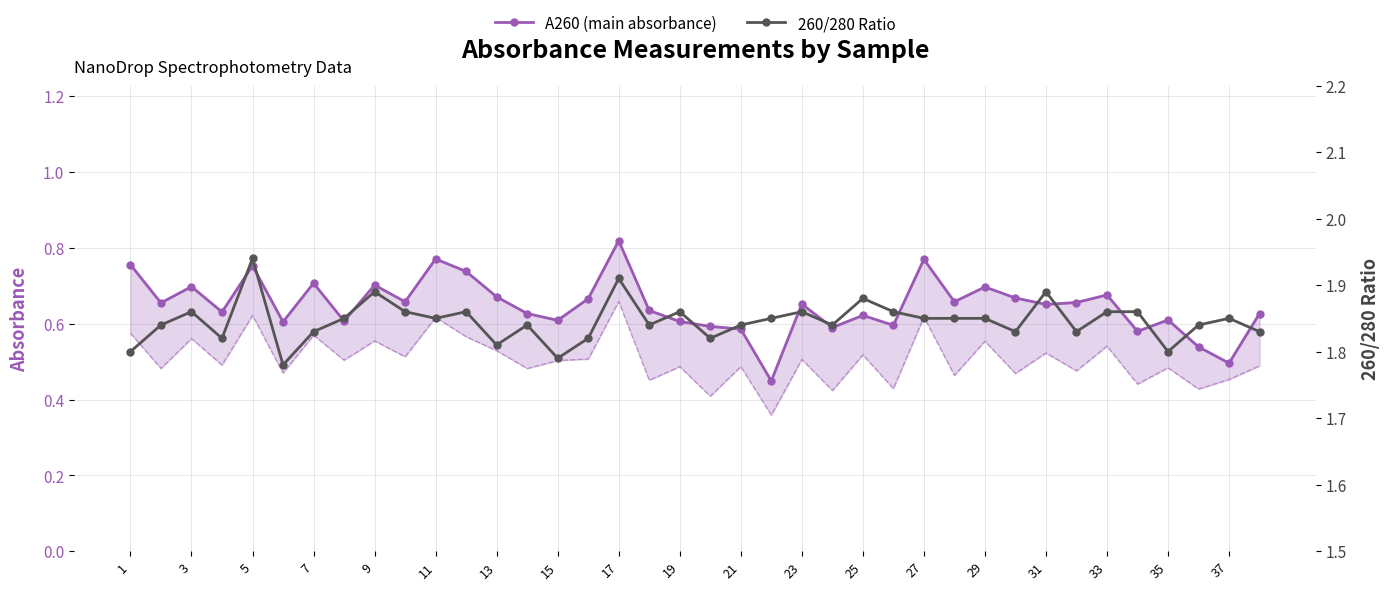

Which series has the largest total across all categories?

260/280 Ratio